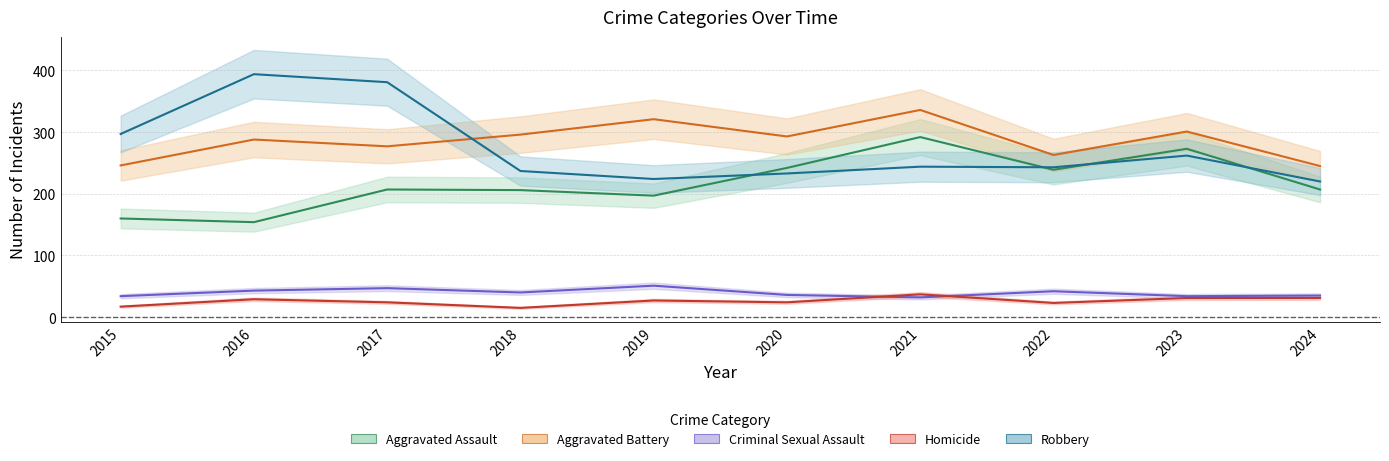

True or false: Homicide and Aggravated Battery intersect in this chart.

False